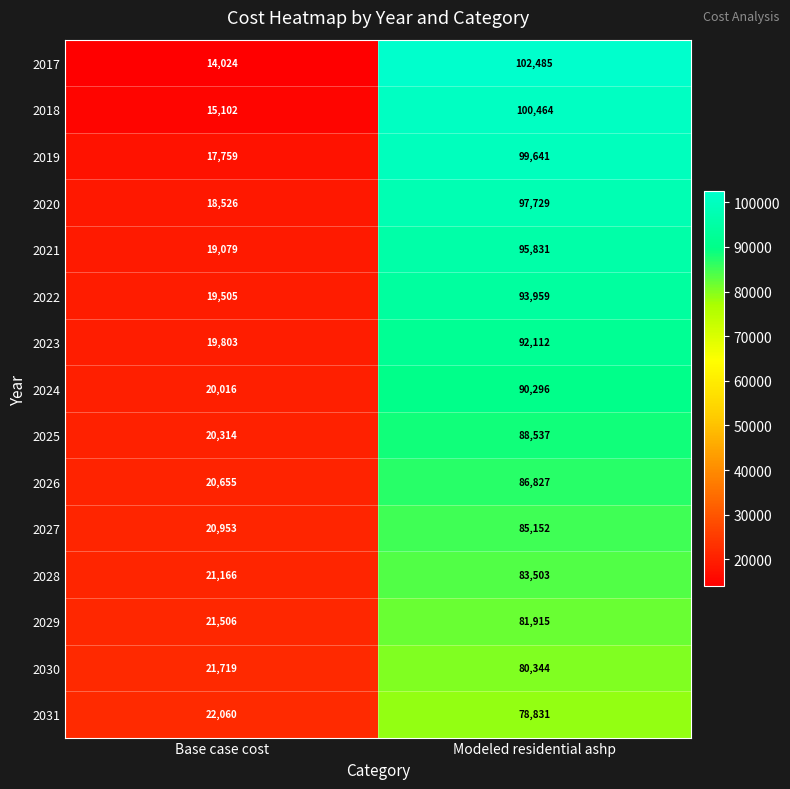

Rank the series by their maximum value, from highest to lowest.

2017, 2018, 2019, 2020, 2021, 2022, 2023, 2024, 2025, 2026, 2027, 2028, 2029, 2030, 2031